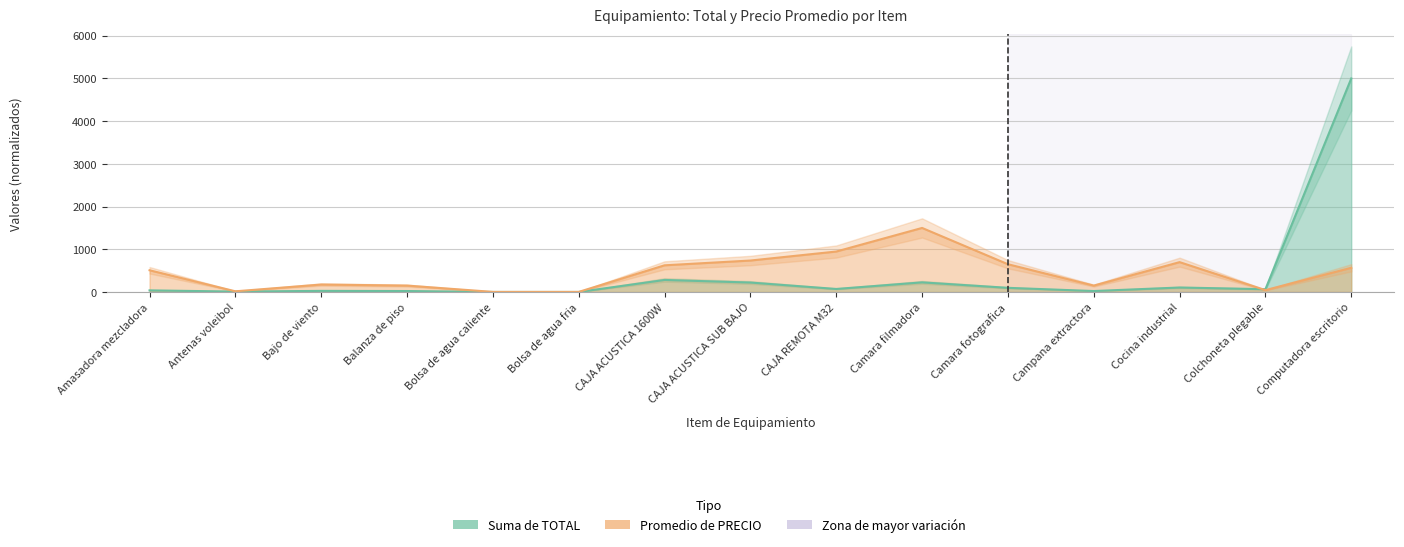

List the labels in order of Promedio de PRECIO value, largest first.

Camara filmadora, CAJA REMOTA M32, CAJA ACUSTICA SUB BAJO, Cocina industrial, Camara fotografica, CAJA ACUSTICA 1600W, Computadora escritorio, Amasadora mezcladora, Bajo de viento, Balanza de piso, Campana extractora, Colchoneta plegable, Antenas voleibol, Bolsa de agua caliente, Bolsa de agua fria